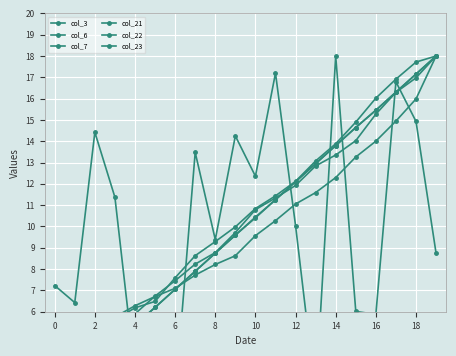

Between −2 and 13, which series saw the biggest shift?

col_23